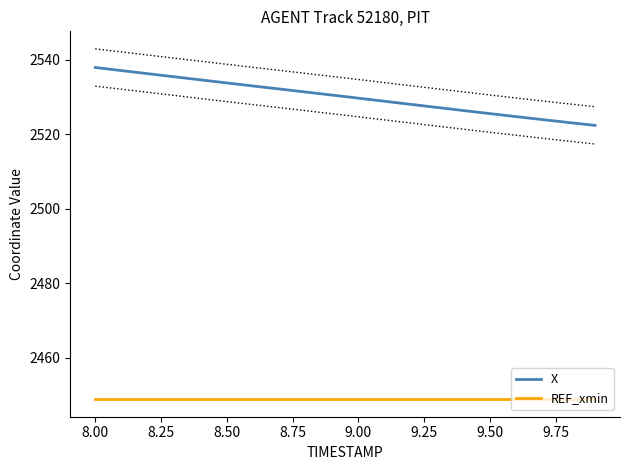

How many distinct data groups are displayed?

2